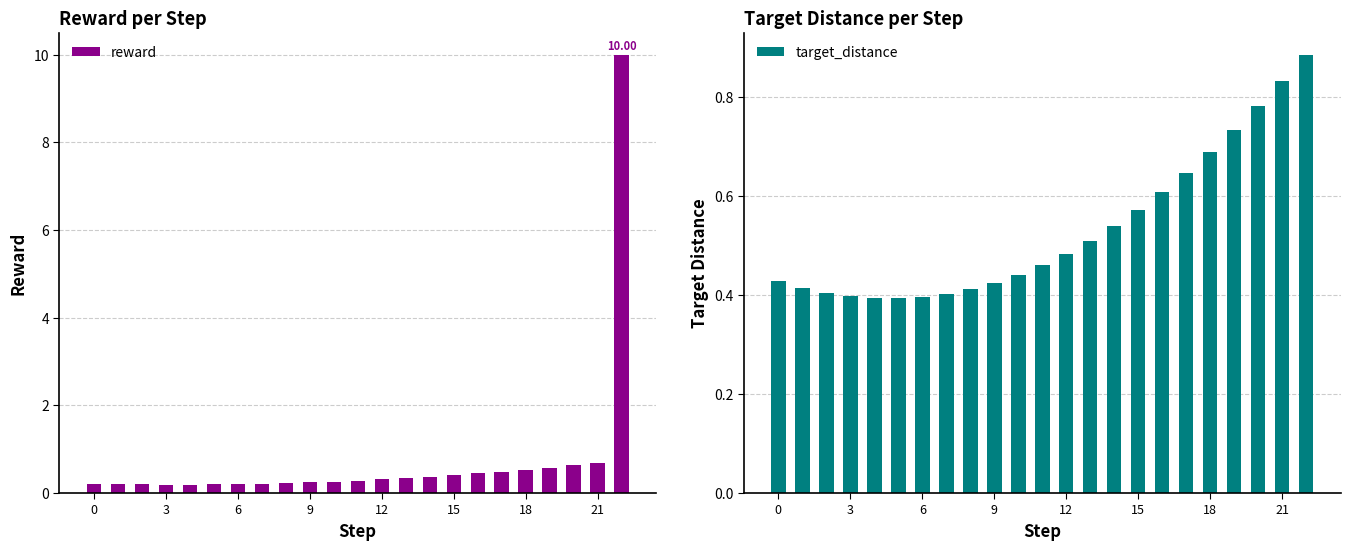

What is the approximate value of reward at 12?

0.3